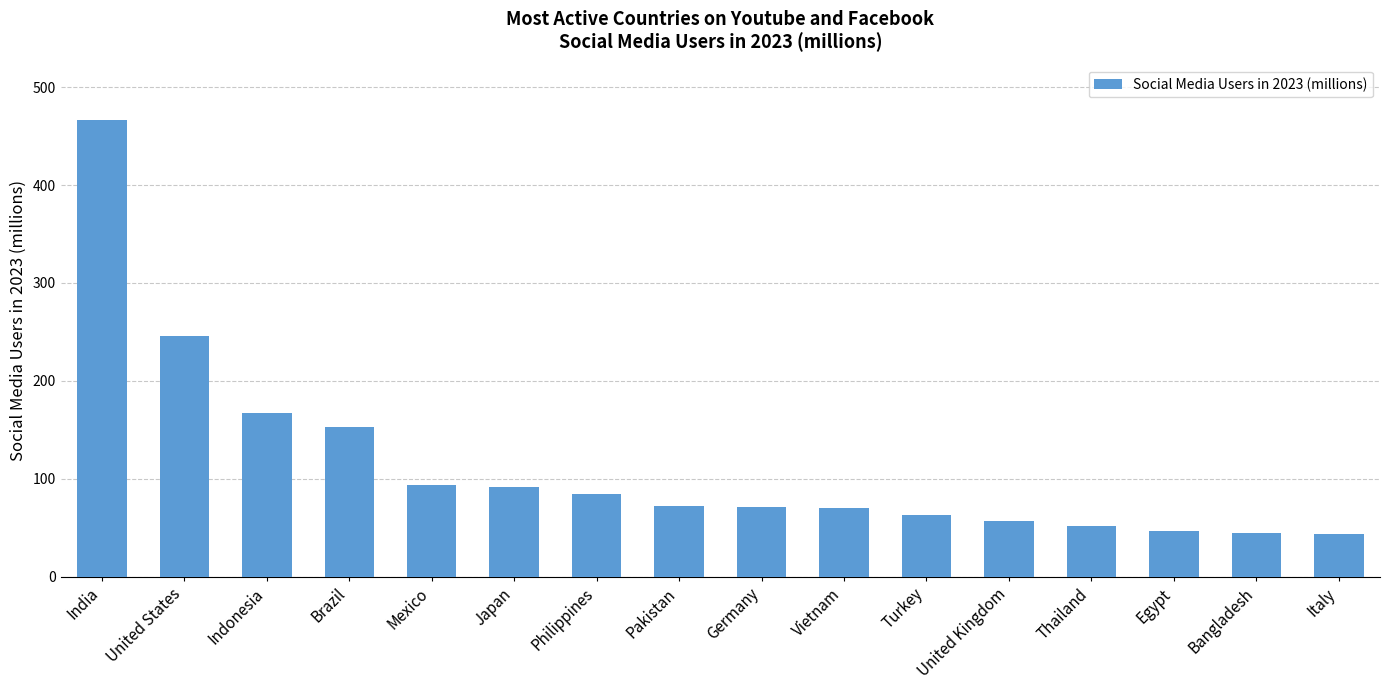

Where is the data nearest to the value 255?

United States